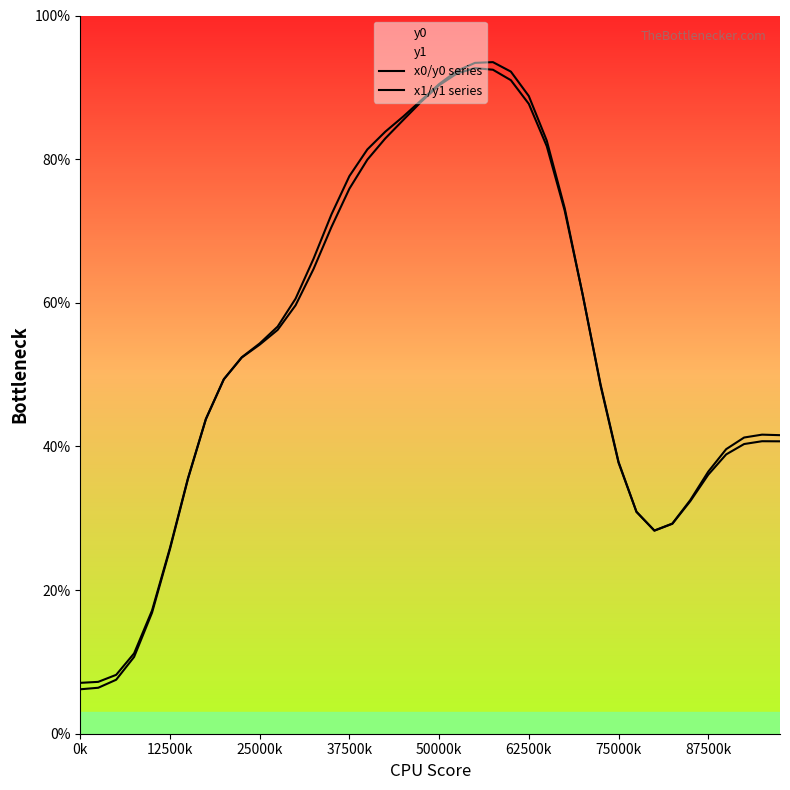

What is the approximate value of x1/y1 series at 50000k?

90.3